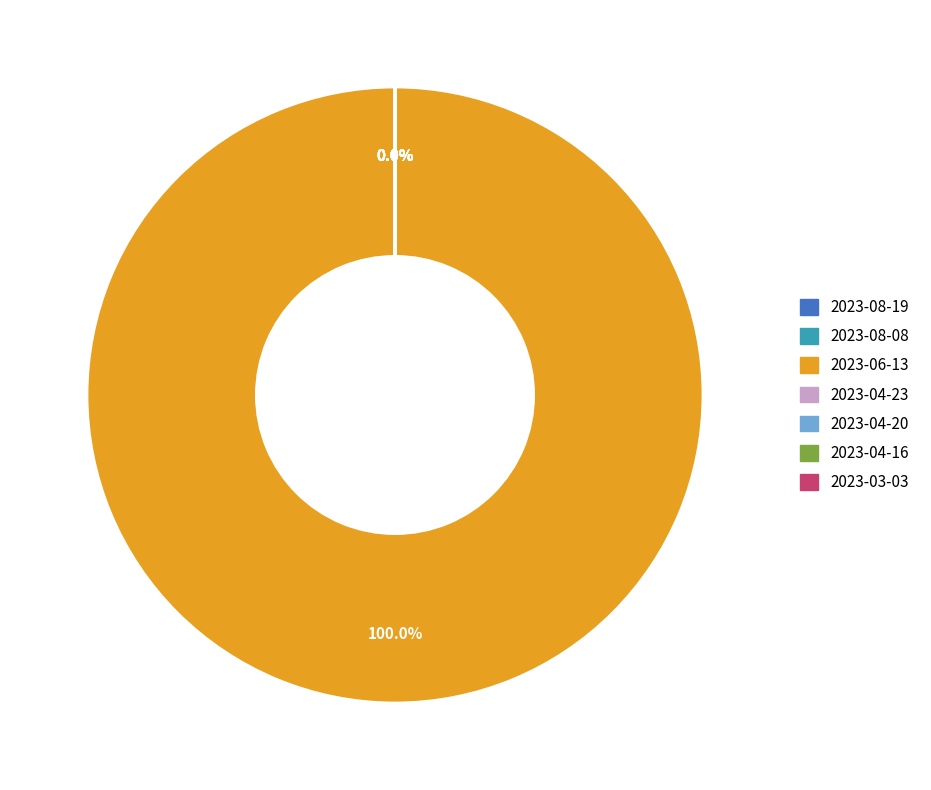

Is there a majority slice in this chart?

Yes